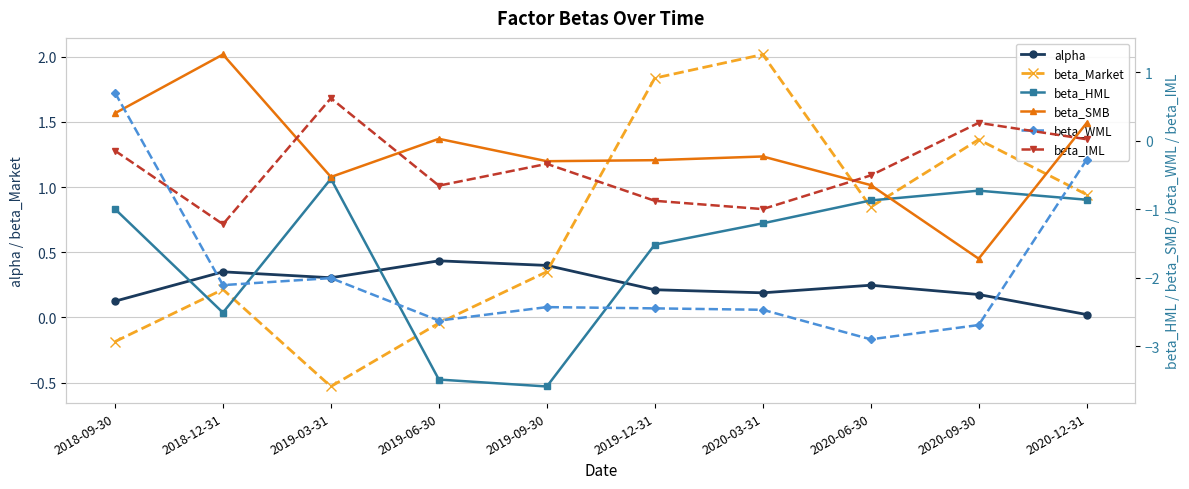

What are all the series names shown in the legend?

alpha, beta_Market, beta_HML, beta_SMB, beta_WML, beta_IML